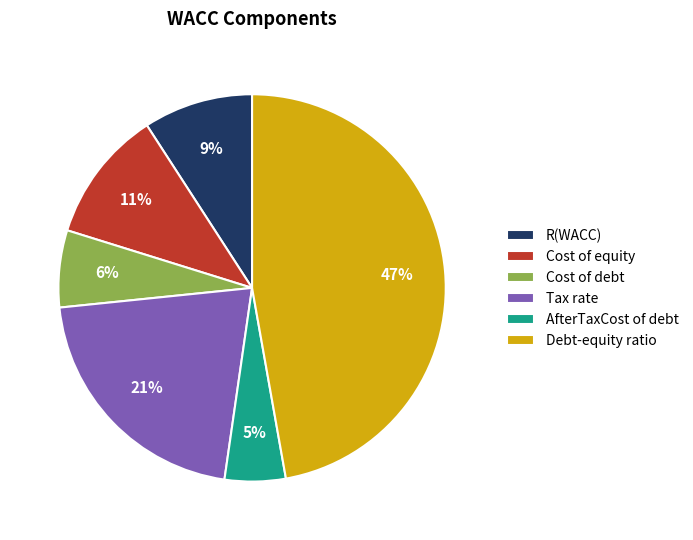

Which has a higher value, Cost of debt or R(WACC)?

R(WACC)